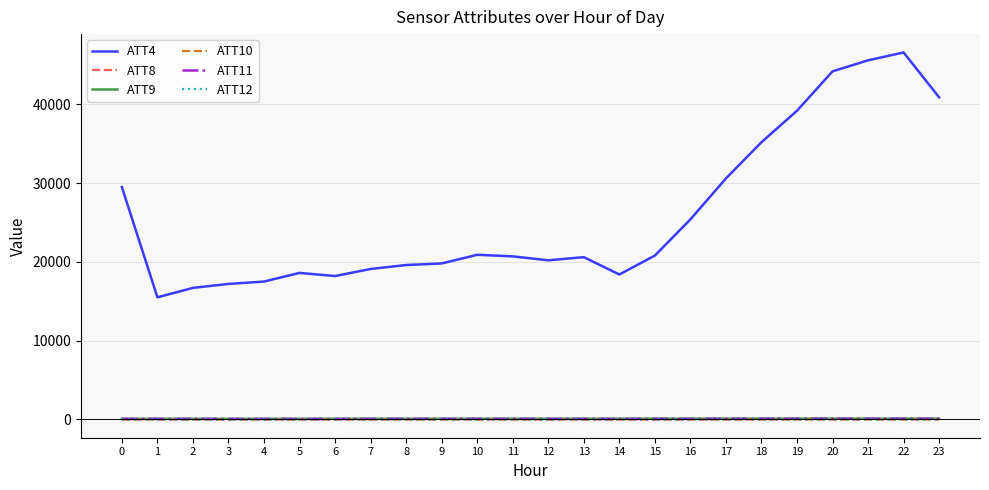

At how many categories does at least one series exceed 15110?

24